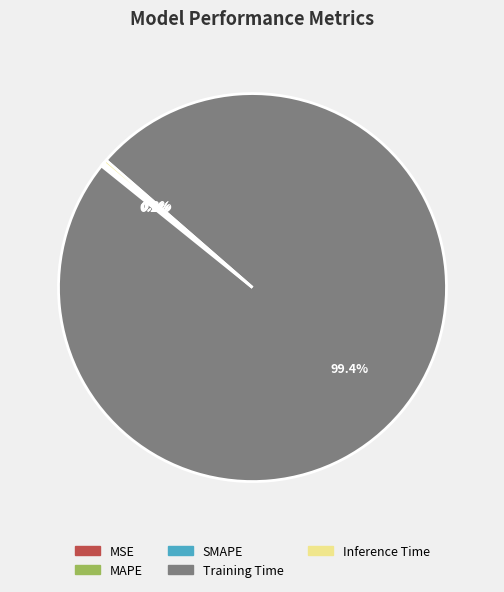

Is Inference Time the majority of the pie?

No